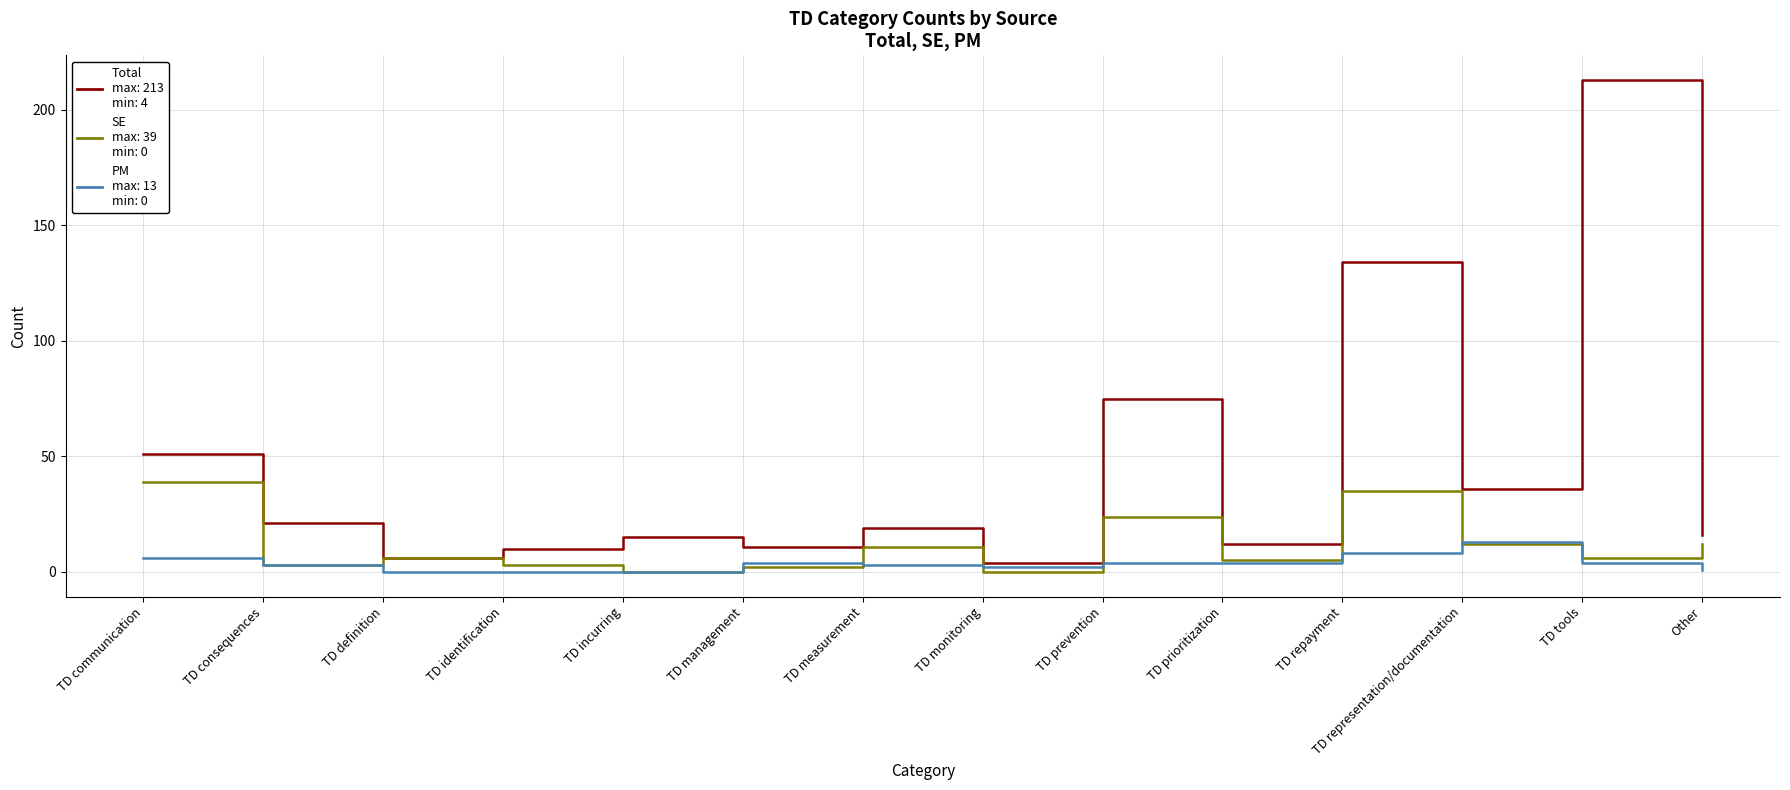

At which category is the sum across all series the highest?

TD tools